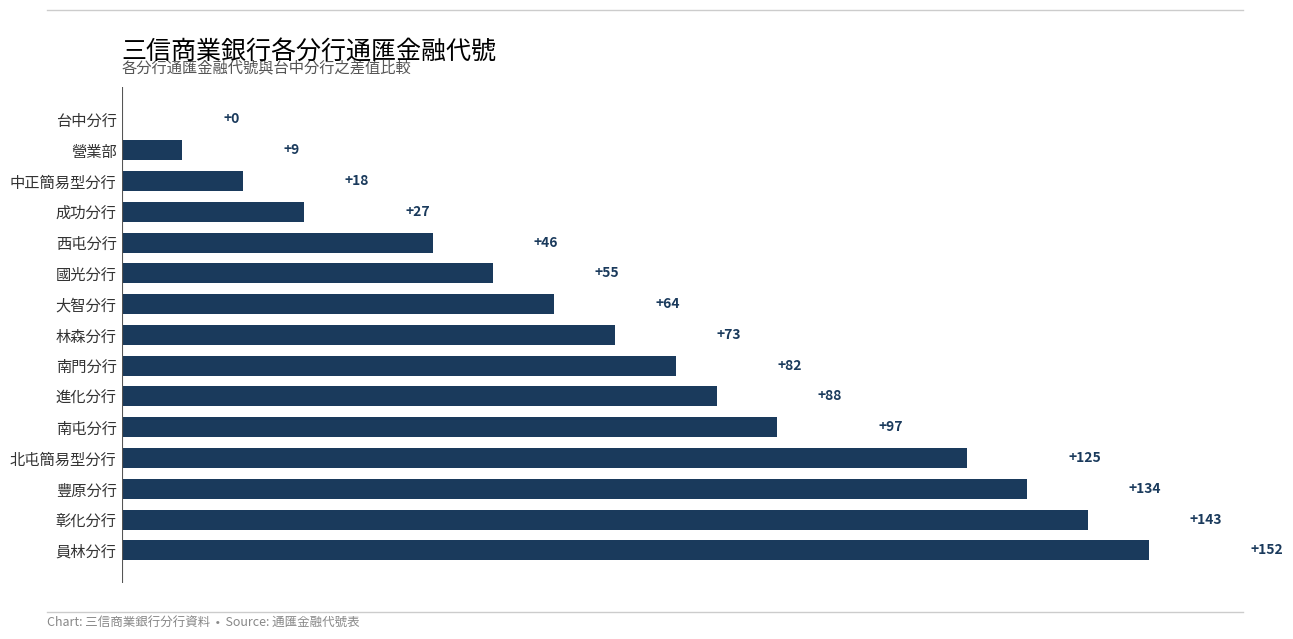

What is the change in value from 大智分行 to 豐原分行?

+70